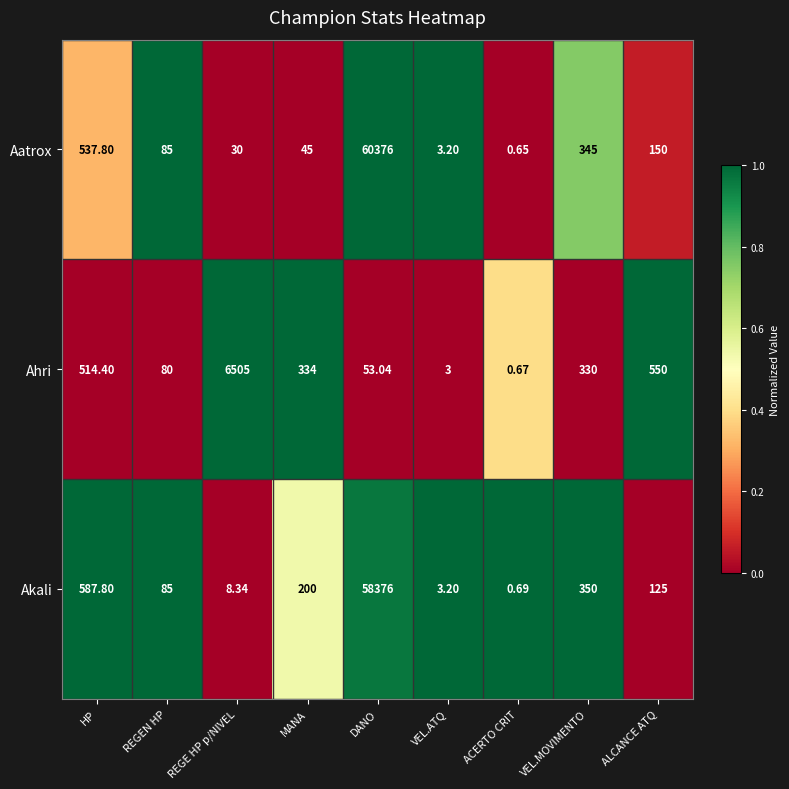

Which category has the highest value in the Ahri series?

REGE HP p/NIVEL